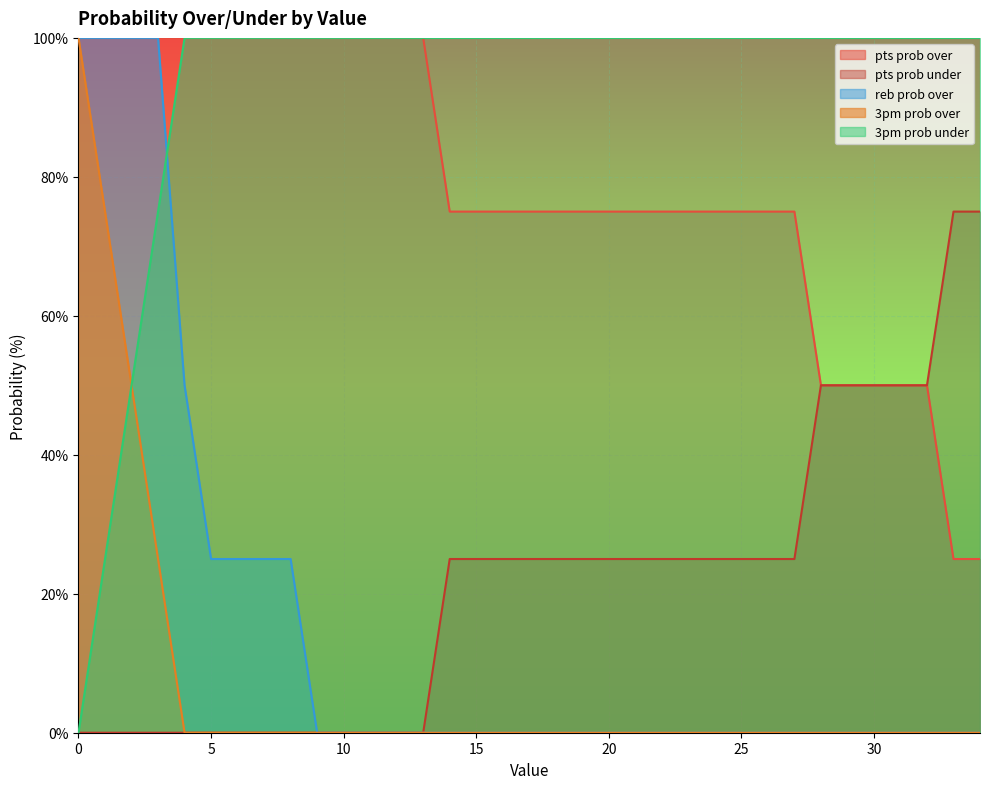

True or false: pts prob under and reb prob over intersect in this chart.

False